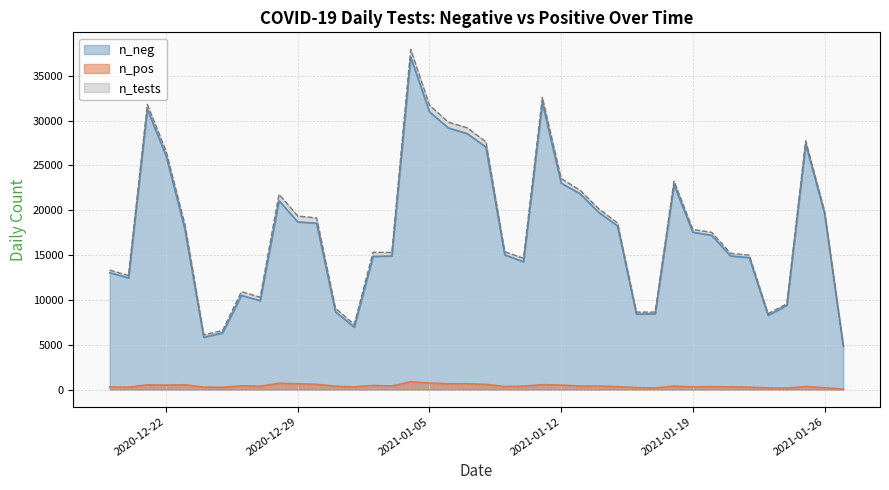

What is the maximum value for n_neg?

37075